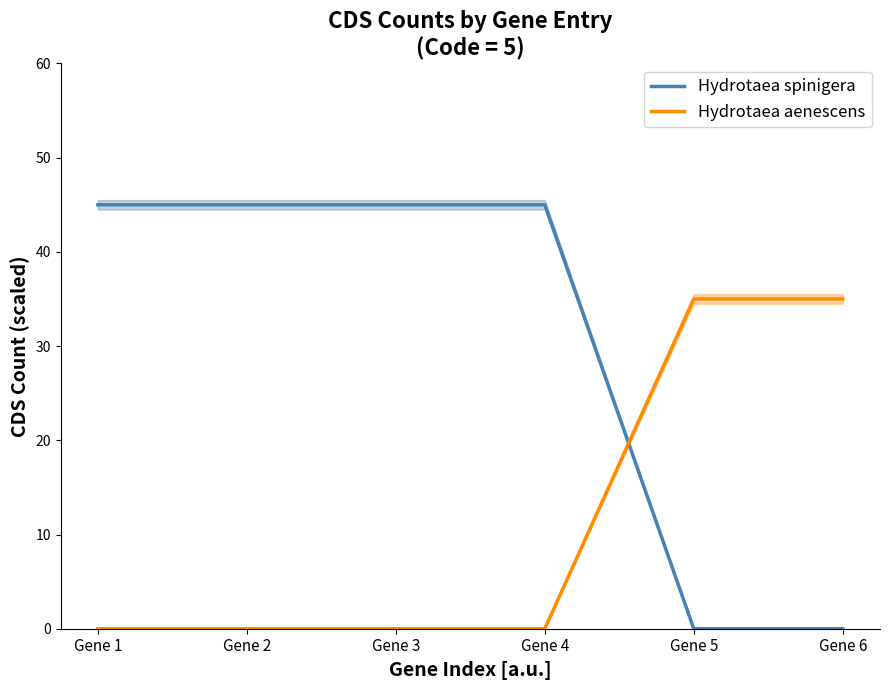

Reading left to right, extract all data points from this chart.

Hydrotaea spinigera: Gene 1=45	Gene 2=45	Gene 3=45	Gene 4=45	Gene 5=0	Gene 6=0
Hydrotaea aenescens: Gene 1=0	Gene 2=0	Gene 3=0	Gene 4=0	Gene 5=35	Gene 6=35